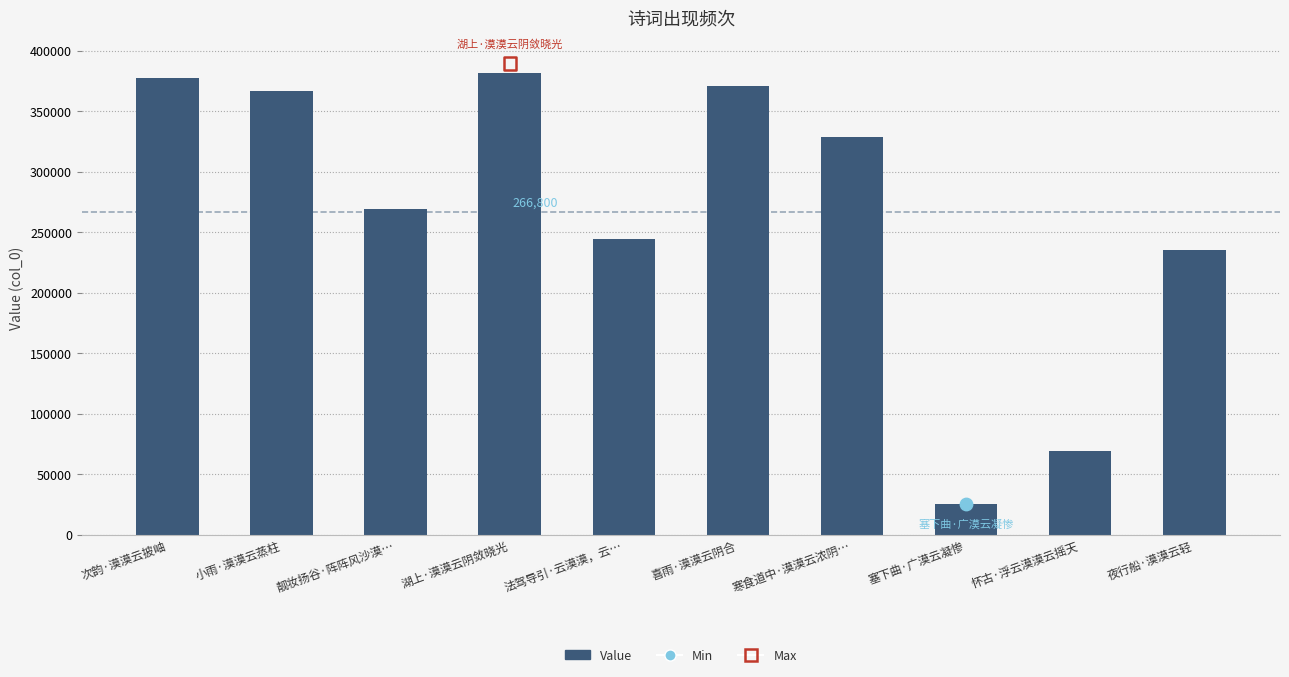

Which has a higher value, 靓妆扬谷·阵阵风沙漠… or 塞下曲·广漠云凝惨?

靓妆扬谷·阵阵风沙漠…